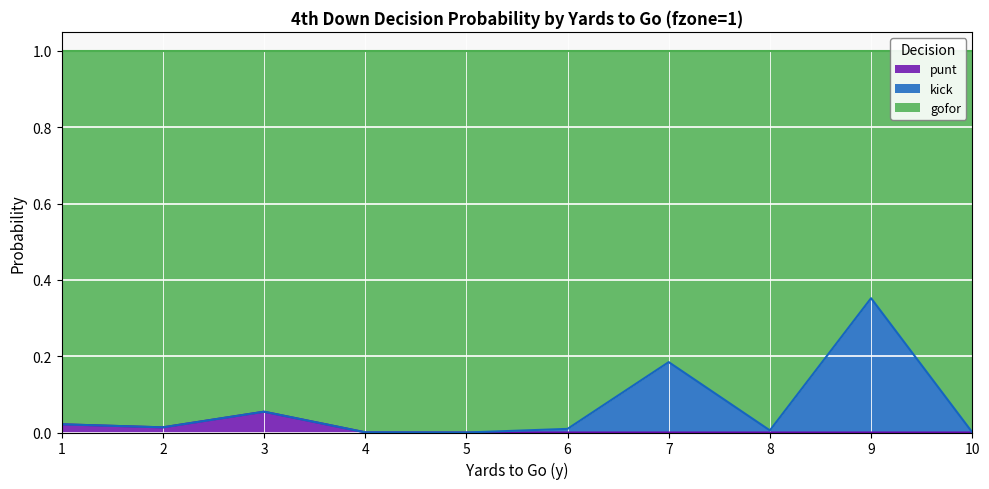

True or false: gofor has a value of 0.2 at 5.

False